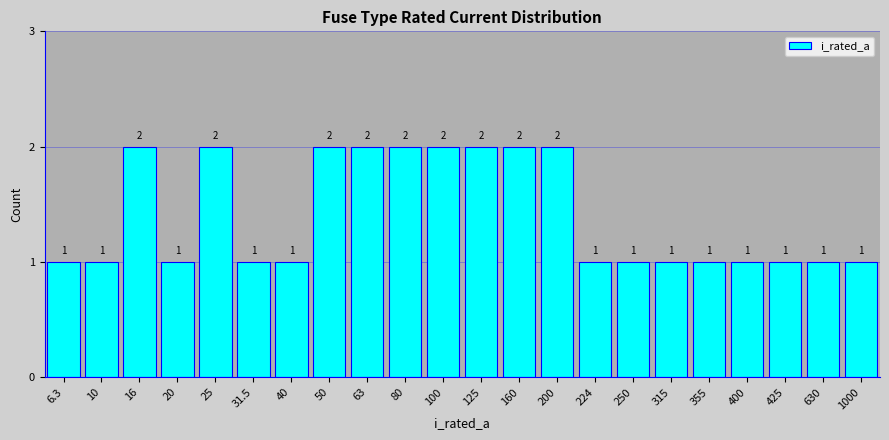

Reading right to left, list all the values displayed in this chart.

1	1	1	1	1	1	1	1	2	2	2	2	2	2	2	1	1	2	1	2	1	1